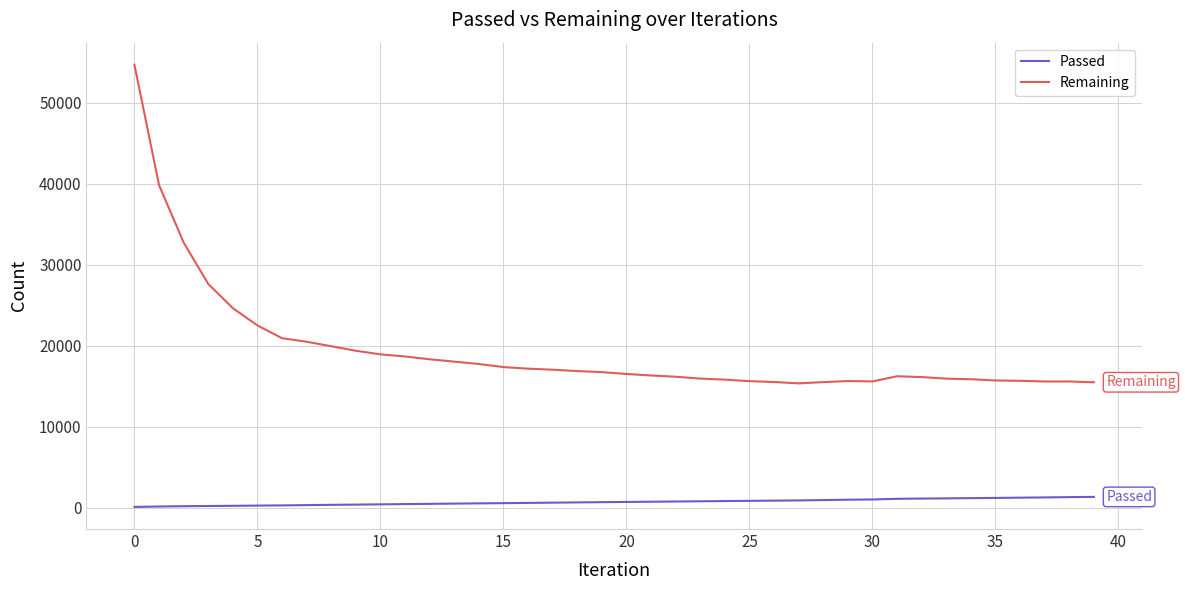

What is the greatest value displayed?

54681